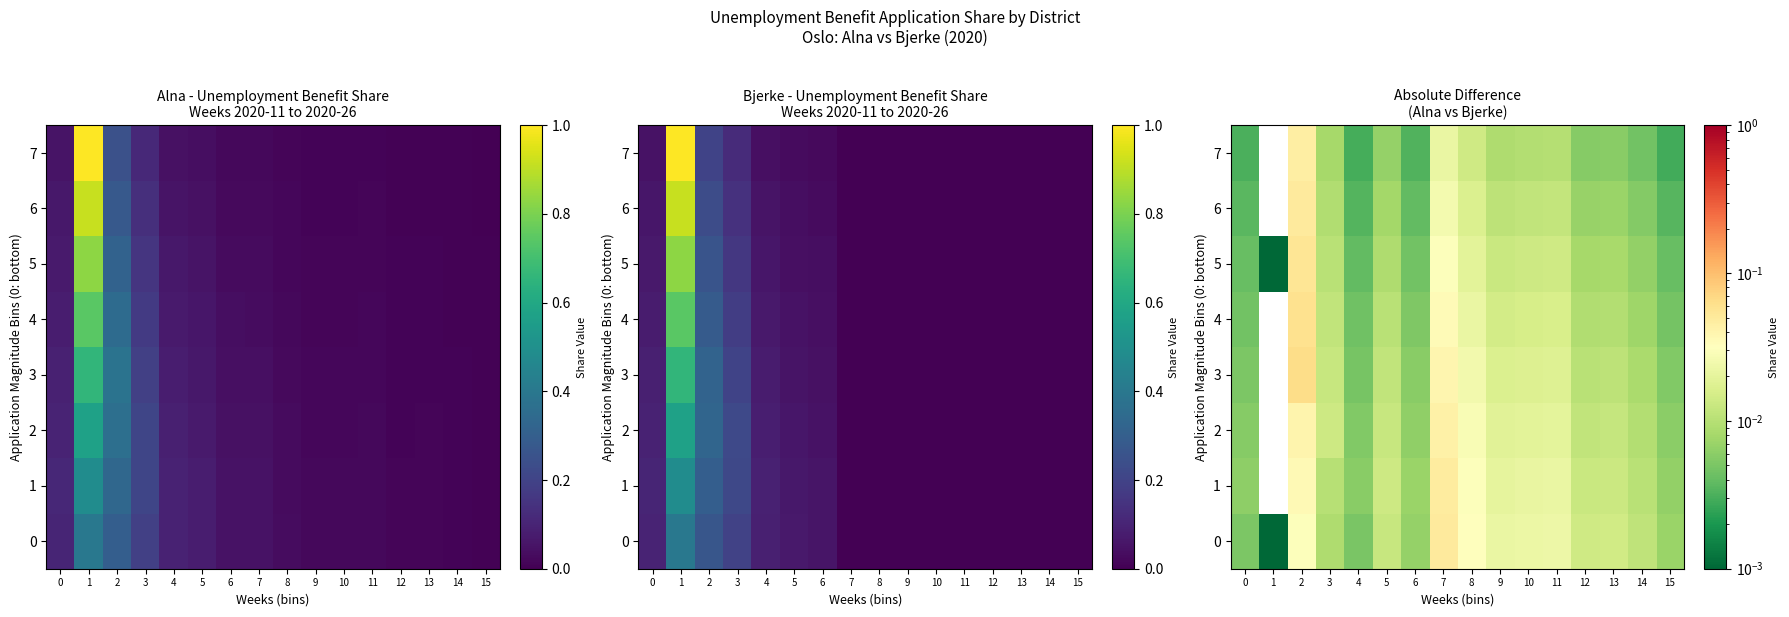

Which label corresponds to the smallest value in the chart?

1